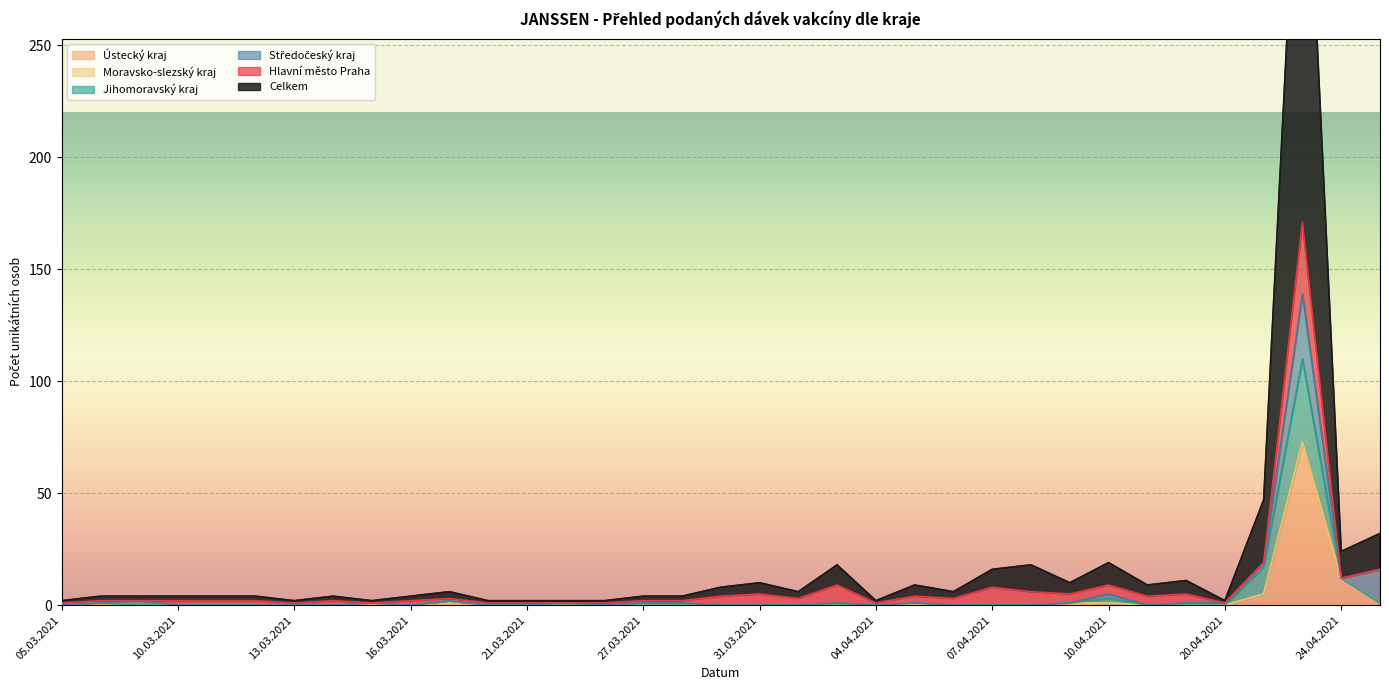

True or false: Ústecký kraj has more than 0 interior local peaks.

True